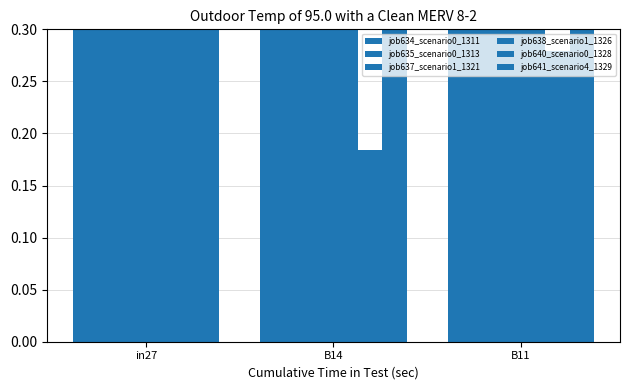

At which category does the chart reach its minimum across all series?

B14